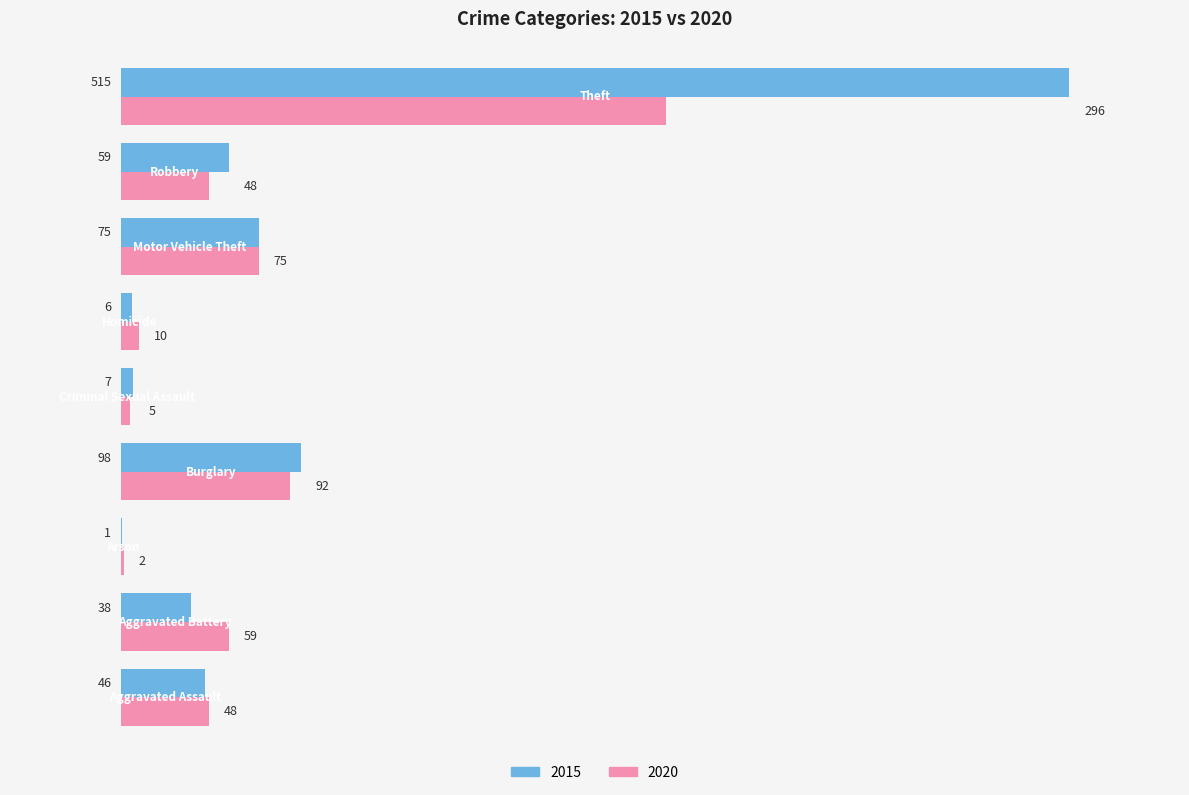

Which series has the largest total across all categories?

2015